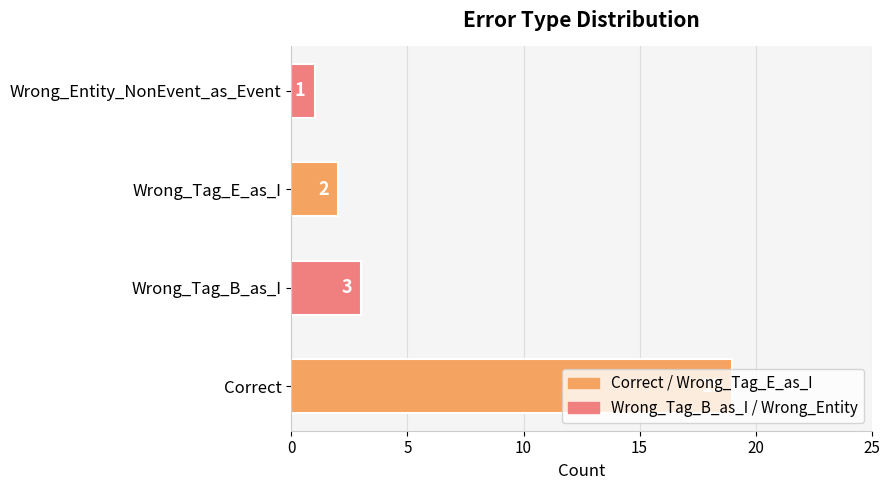

Does the chart contain stacked bars?

No